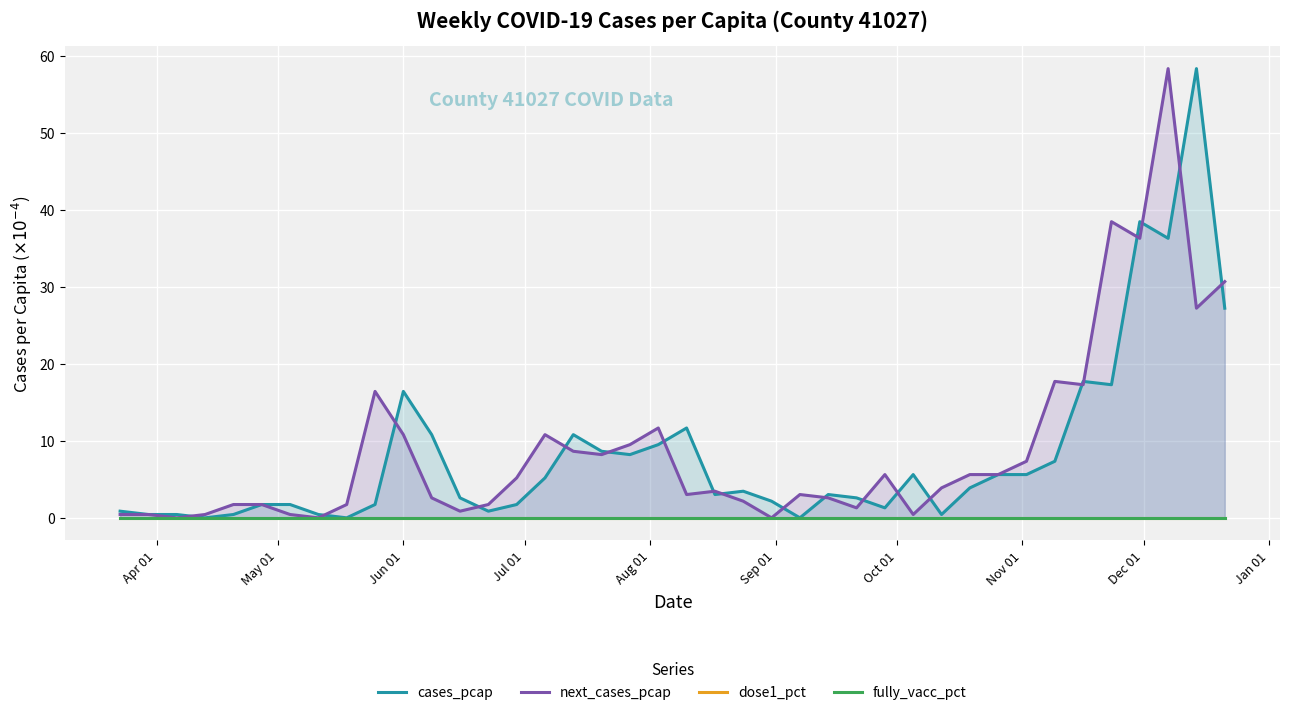

After their last crossing, which series has the higher values: cases_pcap or next_cases_pcap?

next_cases_pcap